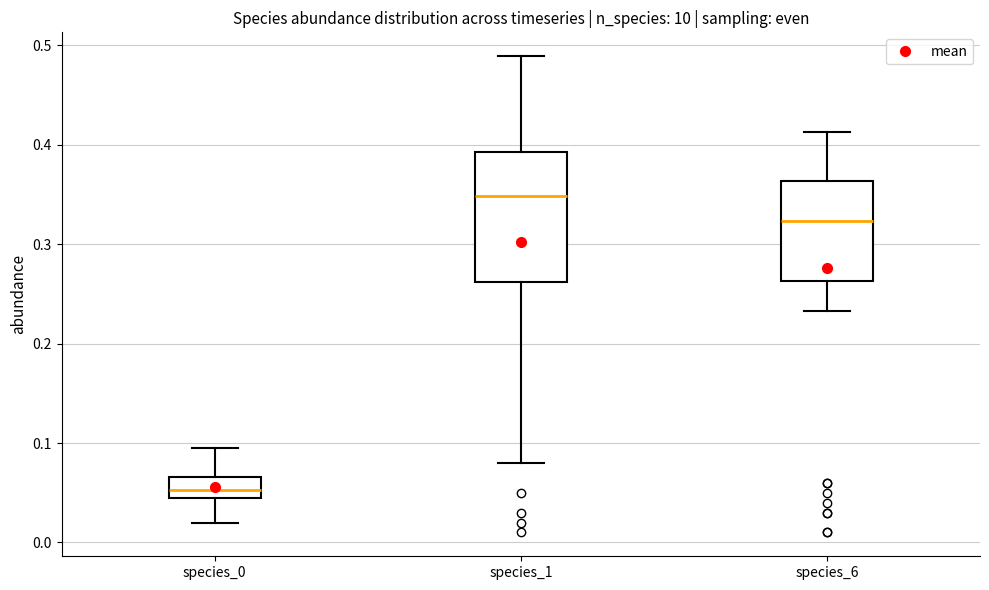

Where does the upper whisker of the box for species_1 end on the y-axis? The values are not printed on the chart, so give them approximately, as read against the axis.

0.49